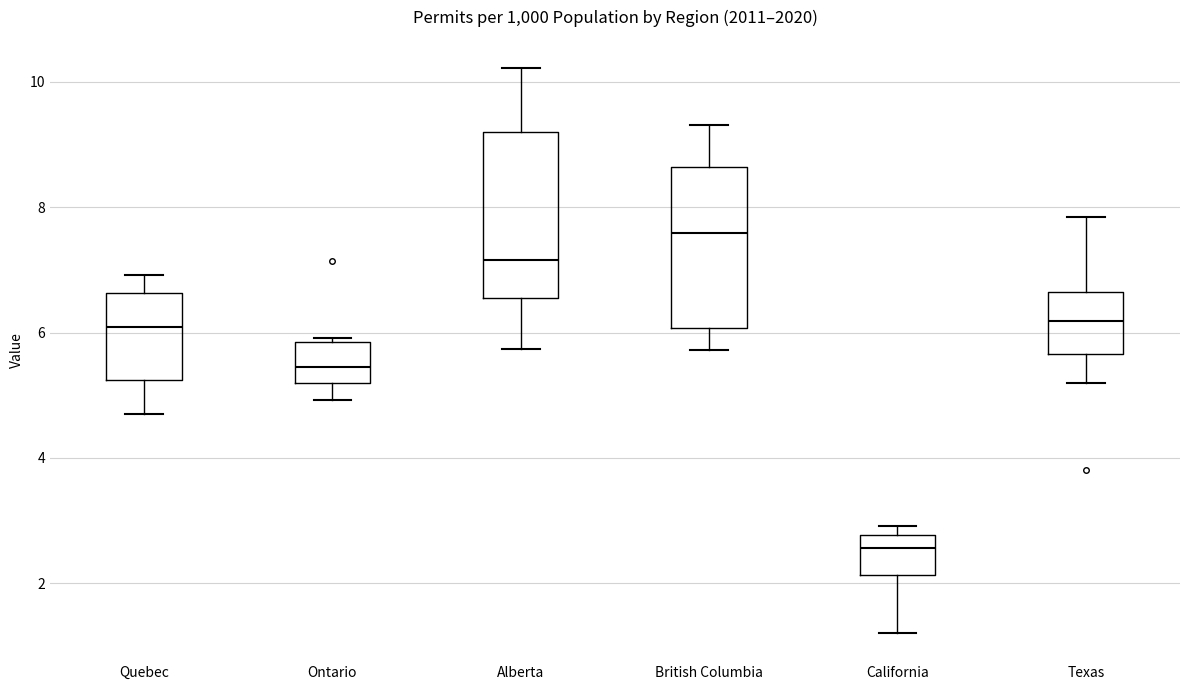

Reading left to right, read every box against the y-axis: the position of its median line, the range the box covers, and the ends of its whiskers. The values are not printed on the chart, so give them approximately, as read against the axis.

Quebec: median 6.0, box 5.2 to 6.6, whiskers 4.8 to 7.0
Ontario: median 5.4, box 5.2 to 5.8, whiskers 5.0 to 6.0
Alberta: median 7.2, box 6.6 to 9.2, whiskers 5.8 to 10.2
British Columbia: median 7.6, box 6.0 to 8.6, whiskers 5.8 to 9.4
California: median 2.6, box 2.2 to 2.8, whiskers 1.2 to 3.0
Texas: median 6.2, box 5.6 to 6.6, whiskers 5.2 to 7.8